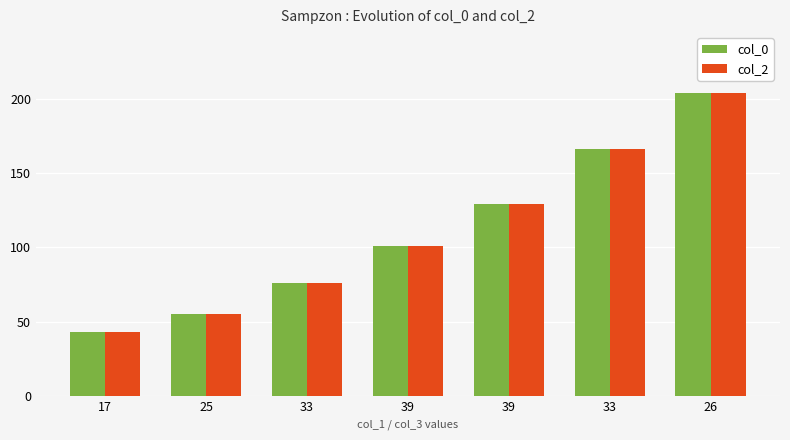

Reading left to right, transcribe all the data shown in this chart.

col_0: 17=43	25=55	33=76	39=101	39=129	33=166	26=204
col_2: 17=43	25=55	33=76	39=101	39=129	33=166	26=204